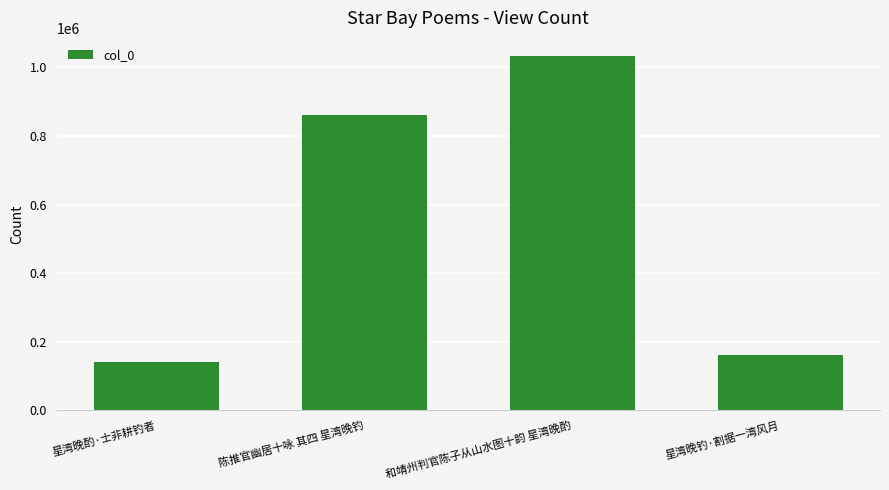

How many distinct data groups are displayed?

1